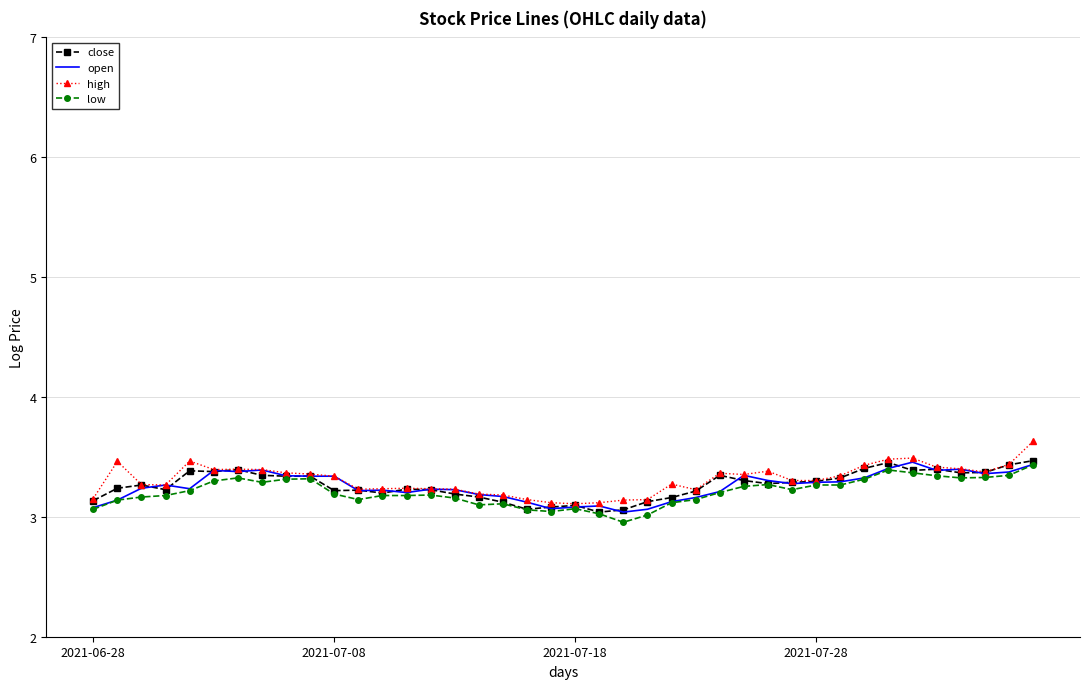

What is the minimum value shown in the chart?

3.0